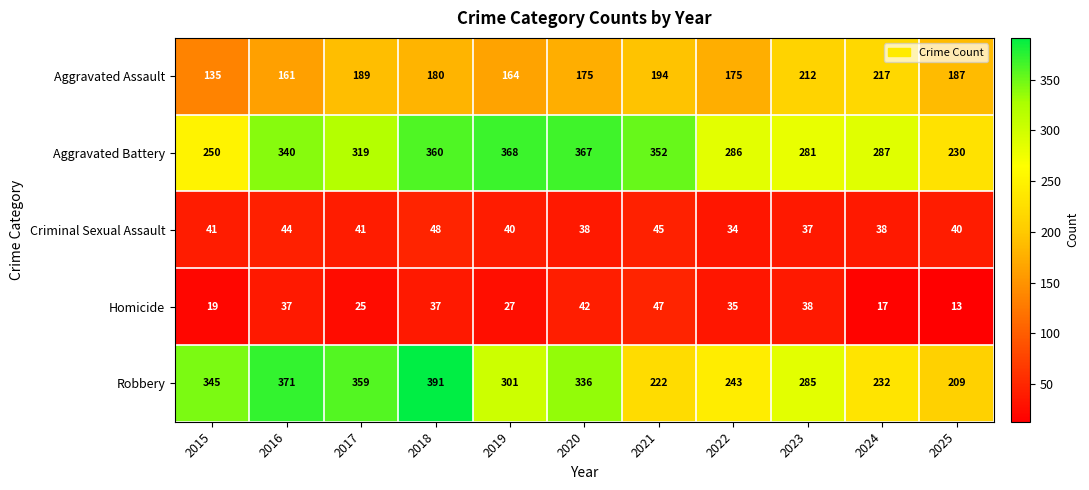

Which series has the largest total across all categories?

Aggravated Battery